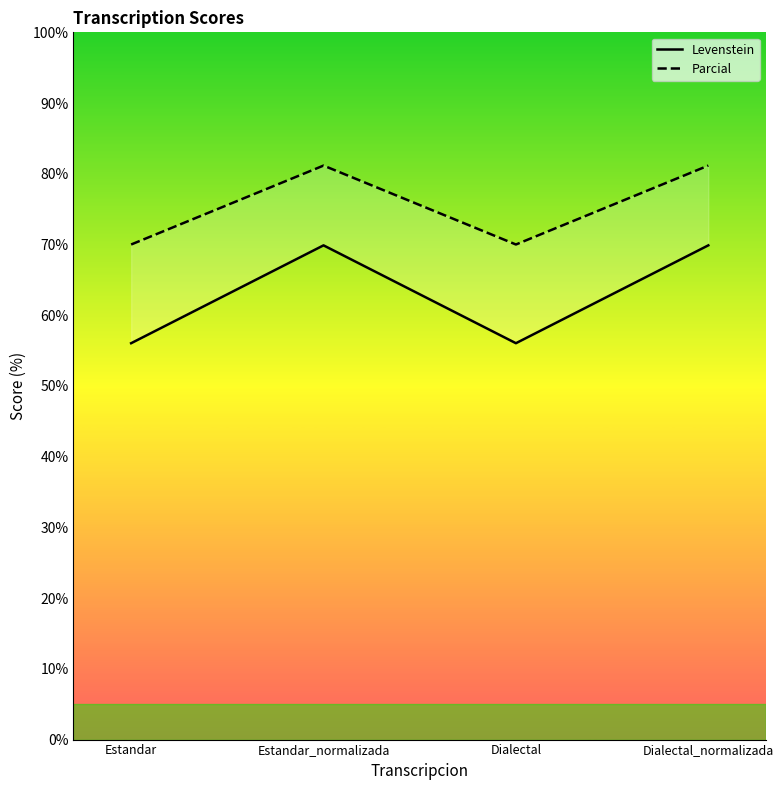

Rank the series by their average value, from lowest to highest.

Levenstein, Parcial